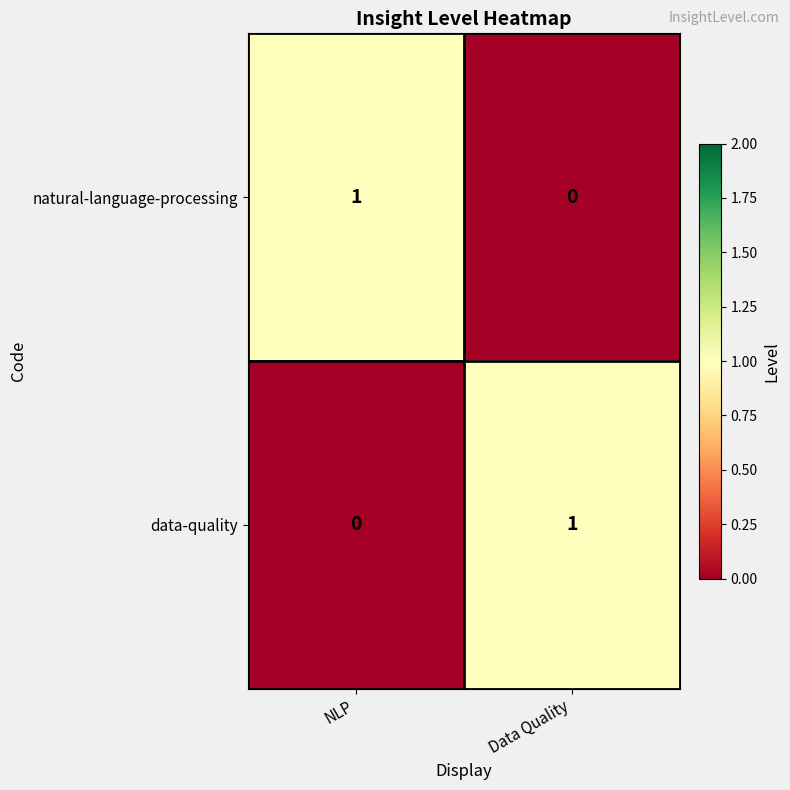

Rank the categories by natural-language-processing value from highest to lowest.

NLP, Data Quality